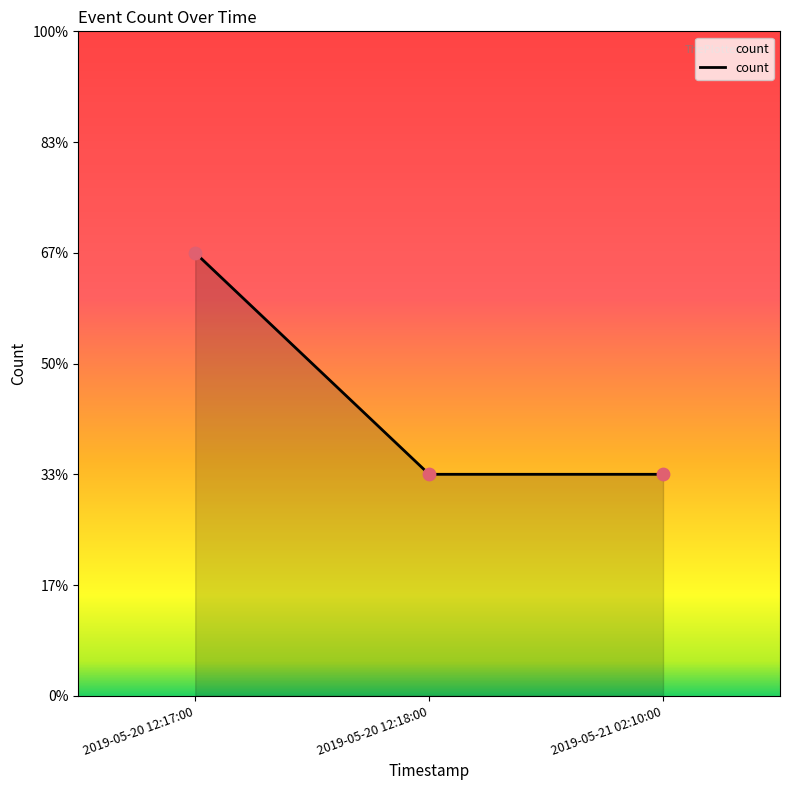

Approximately how many times larger is the value at 2019-05-21 02:10:00 compared to 2019-05-20 12:18:00?

1.0